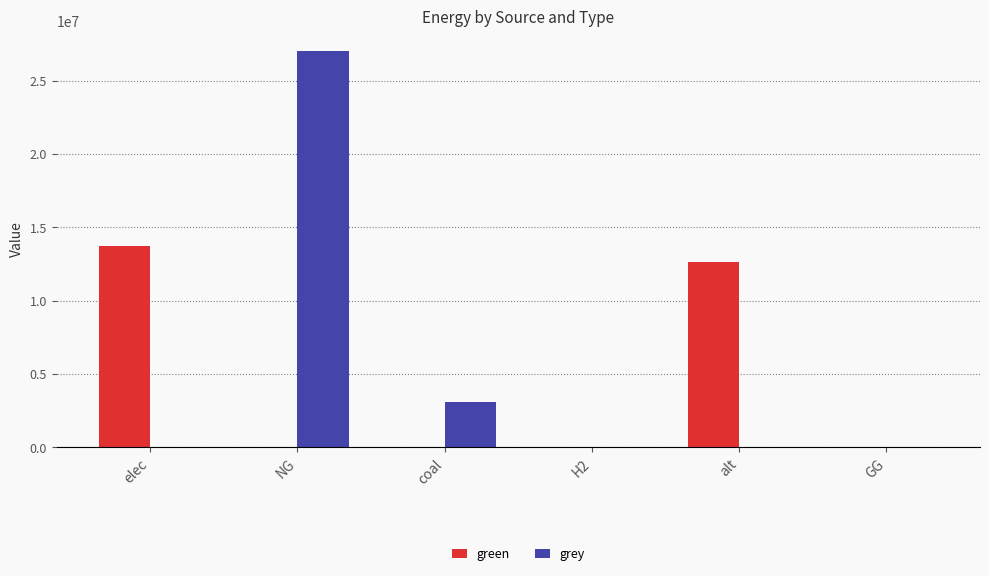

What is the maximum value for grey?

27030894.7